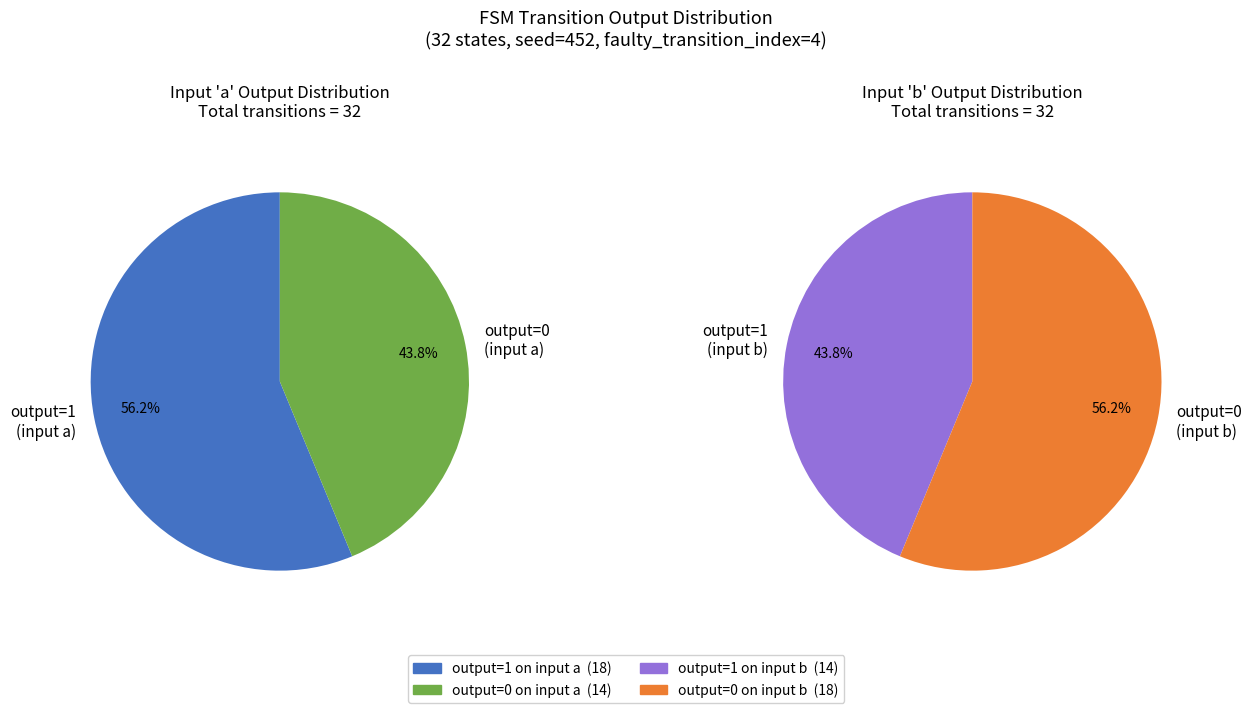

True or false: 20 accounts for 0% of the total.

True